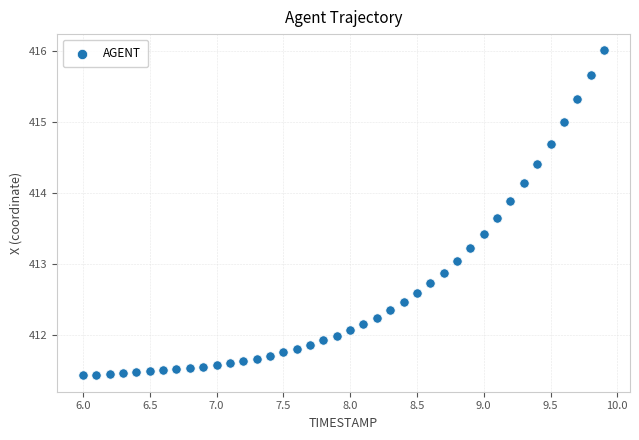

What is the range of Y values (max minus min)?

4.6